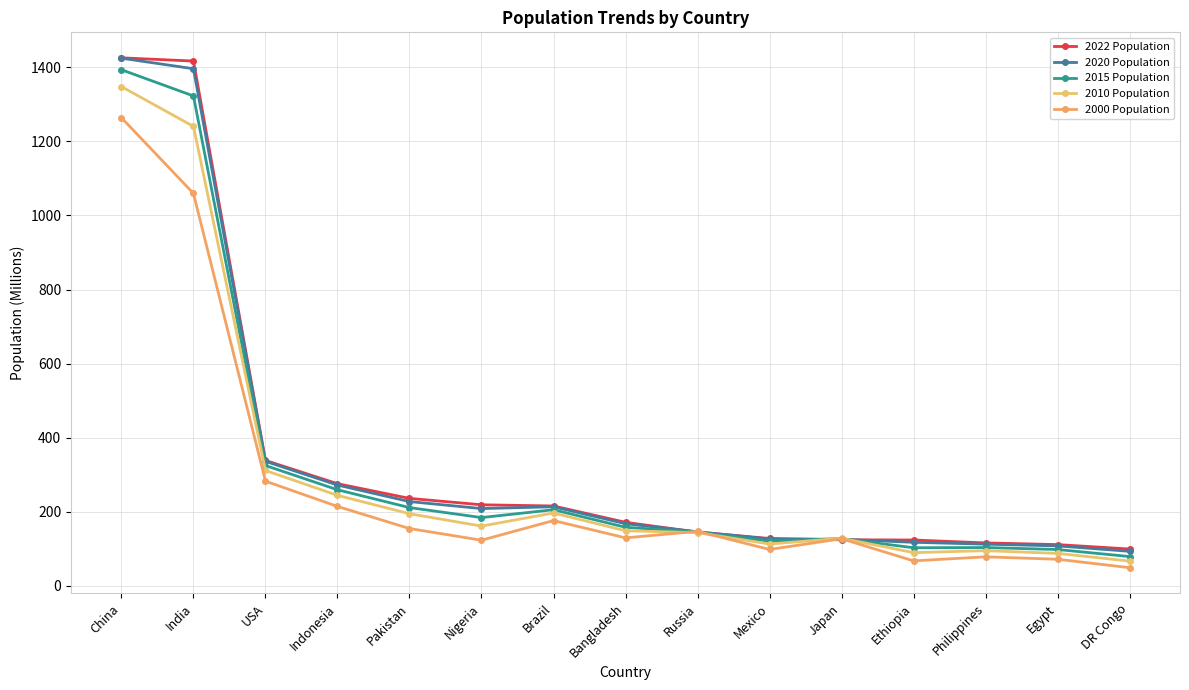

What is the total value across all series at Russia?

725.1